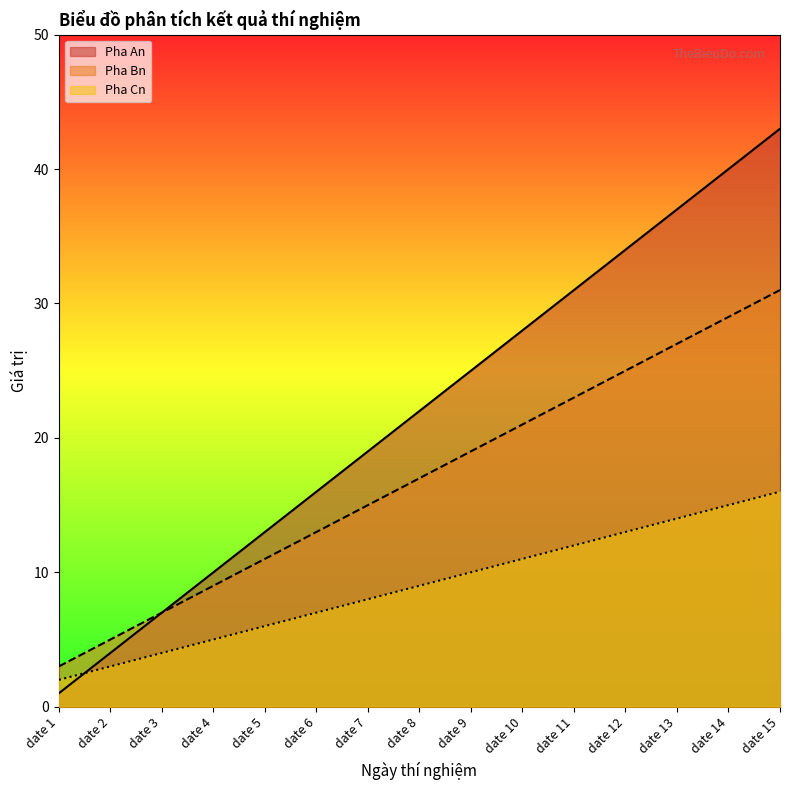

The Pha An series shows 31 at date 11. True or false?

True